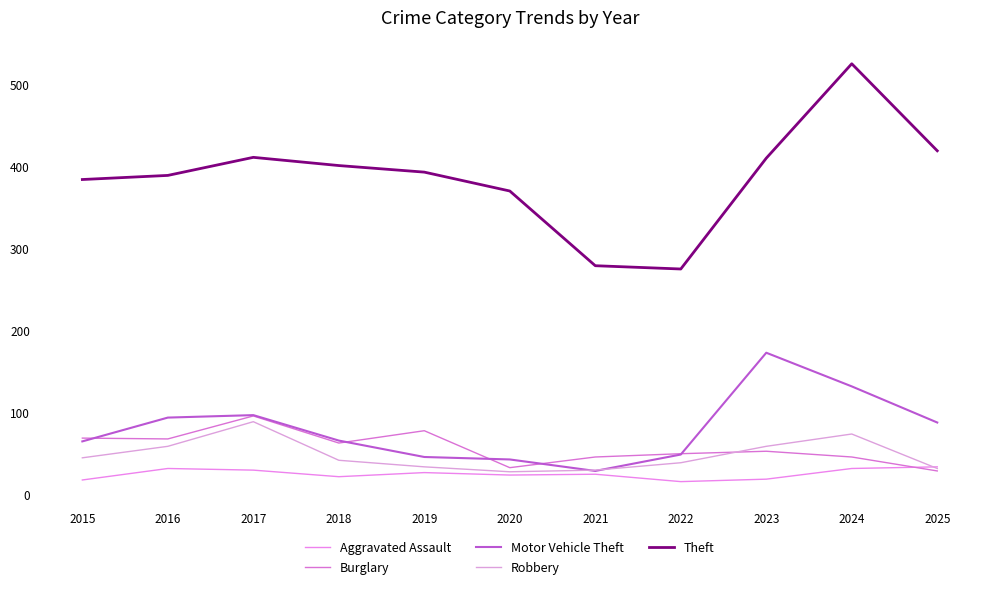

Is it true that Aggravated Assault equals 30 at 2017?

True